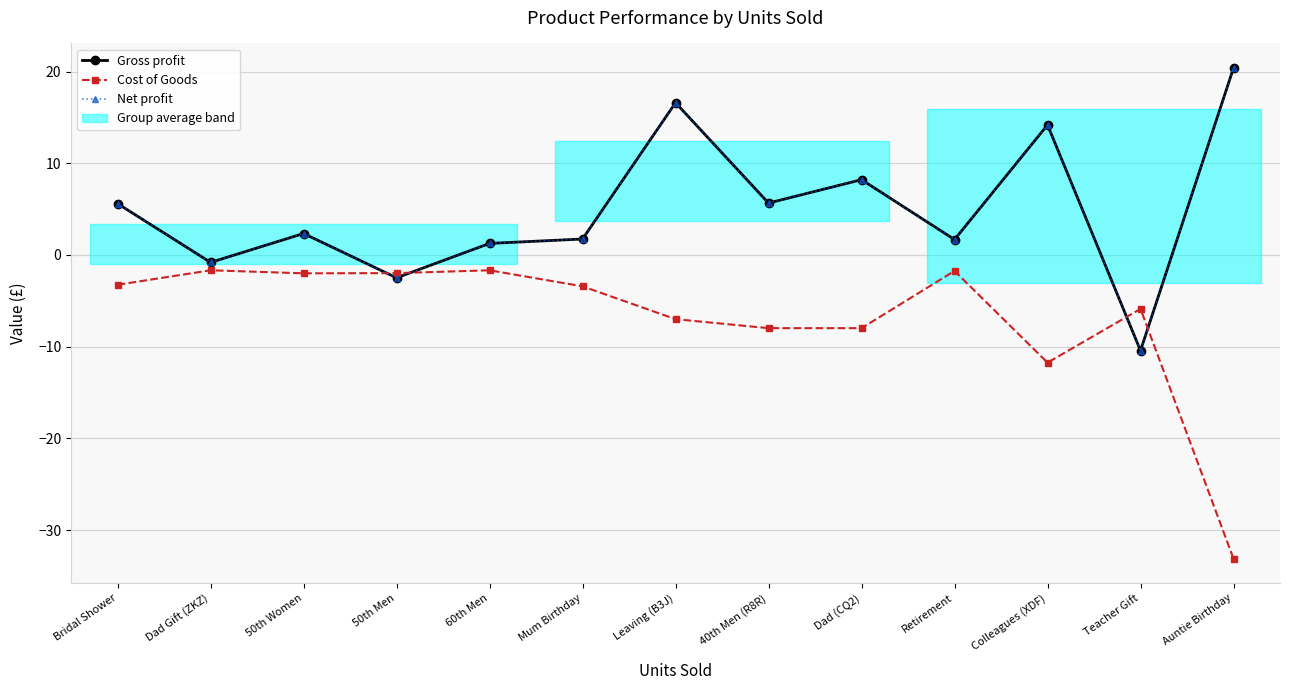

List the series in order of their peak value, highest first.

Gross profit, Net profit, Cost of Goods